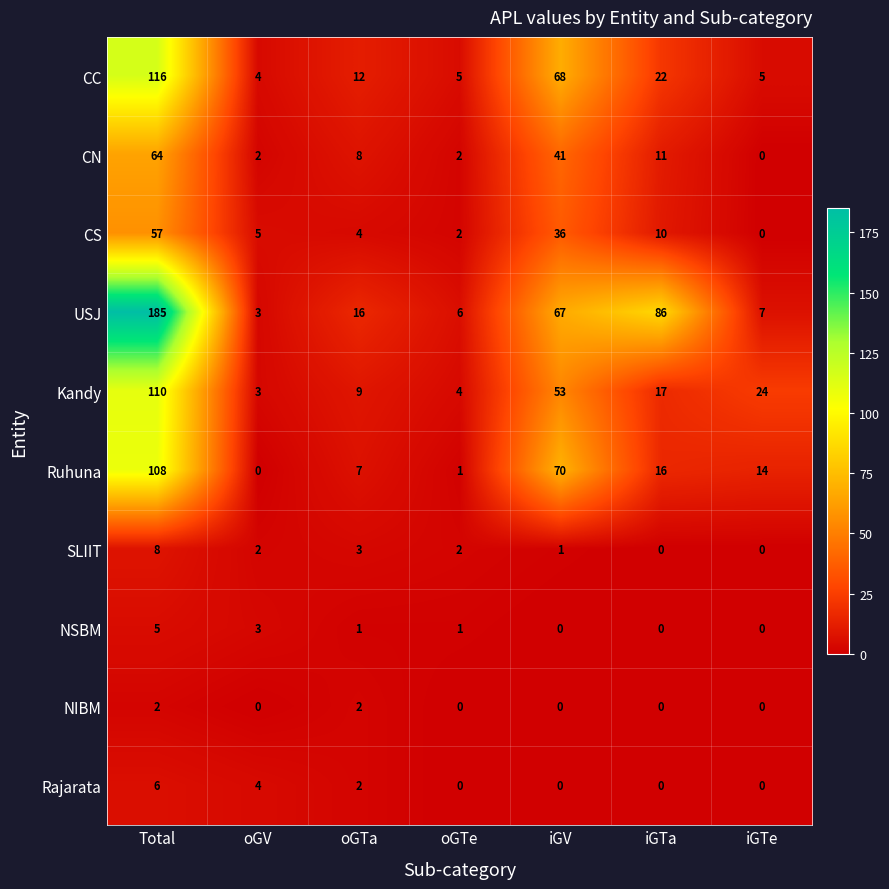

The value of Kandy at iGV is 53. True or false?

True